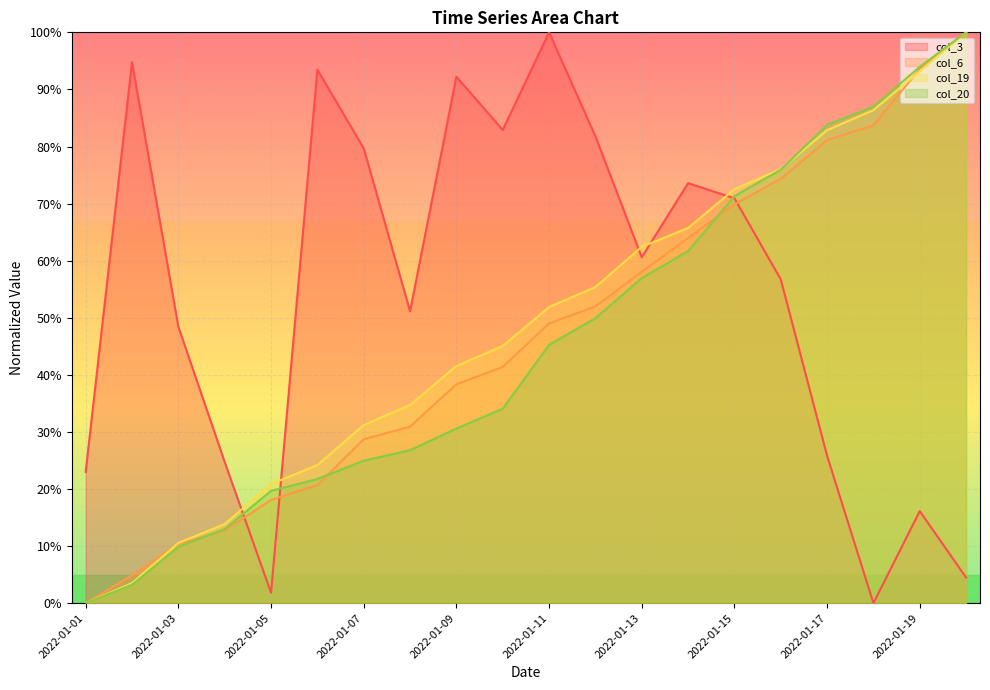

The value of col_20 at 2022-01-11 is 80.9. True or false?

False